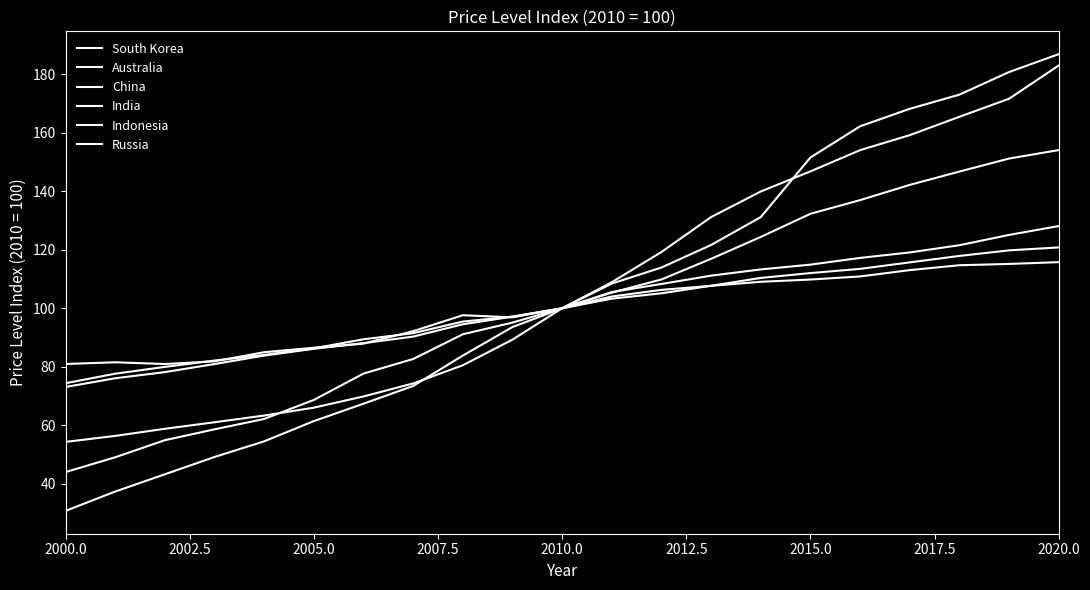

How many interior local valleys does the China series have?

2